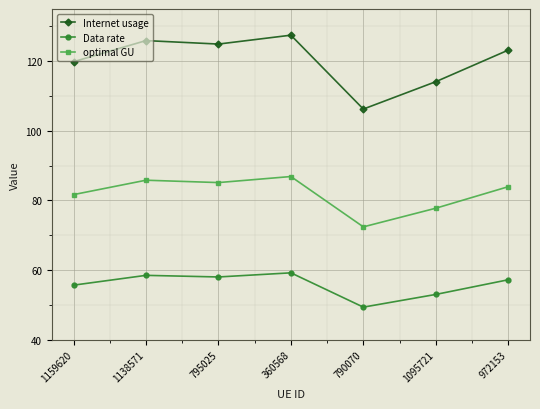

How many data points in Data rate are above 57?

4